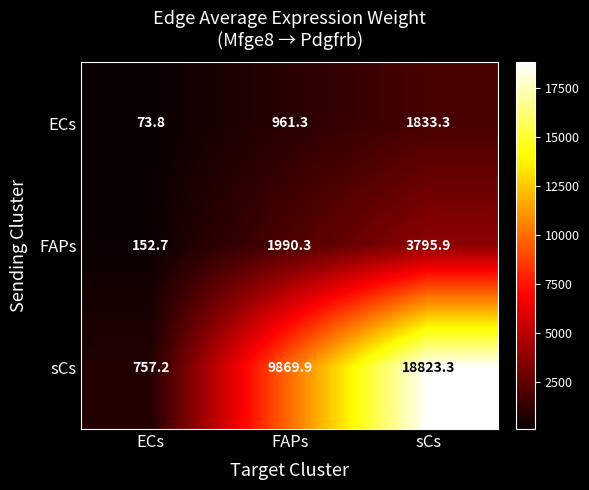

At ECs, list the series in order from largest to smallest.

sCs, FAPs, ECs